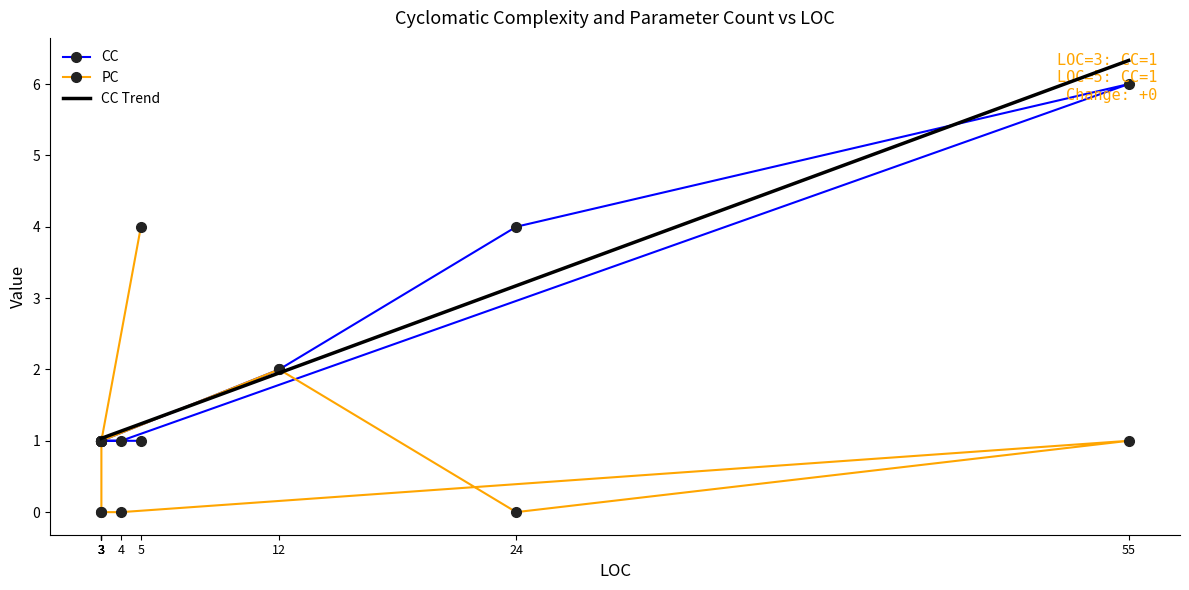

At which label does PC reach its peak?

5